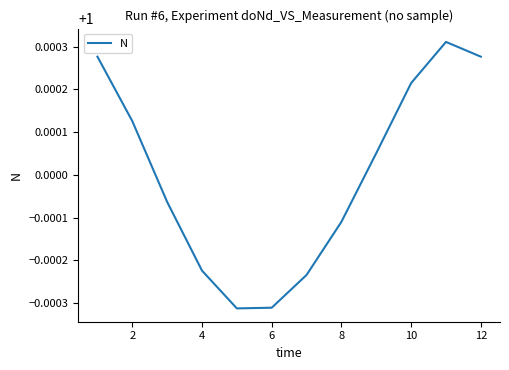

How many lines are shown in the chart?

1